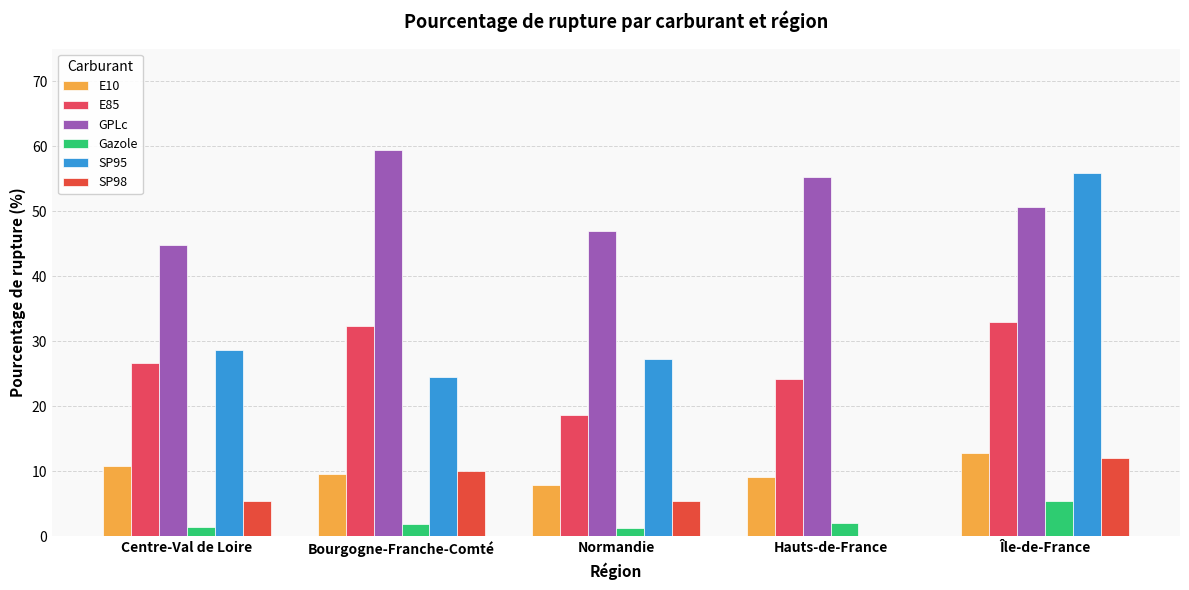

Reading left to right, transcribe all the data shown in this chart.

E10: Centre-Val de Loire=10.8	Bourgogne-Franche-Comté=9.6	Normandie=7.9	Hauts-de-France=9.2	Île-de-France=12.8
E85: Centre-Val de Loire=26.6	Bourgogne-Franche-Comté=32.3	Normandie=18.6	Hauts-de-France=24.1	Île-de-France=33.0
GPLc: Centre-Val de Loire=44.7	Bourgogne-Franche-Comté=59.4	Normandie=47.0	Hauts-de-France=55.2	Île-de-France=50.7
Gazole: Centre-Val de Loire=1.3	Bourgogne-Franche-Comté=1.8	Normandie=1.2	Hauts-de-France=2.0	Île-de-France=5.5
SP95: Centre-Val de Loire=28.7	Bourgogne-Franche-Comté=24.4	Normandie=27.2	Hauts-de-France=0.0	Île-de-France=55.9
SP98: Centre-Val de Loire=5.5	Bourgogne-Franche-Comté=10.0	Normandie=5.4	Hauts-de-France=0.0	Île-de-France=12.0